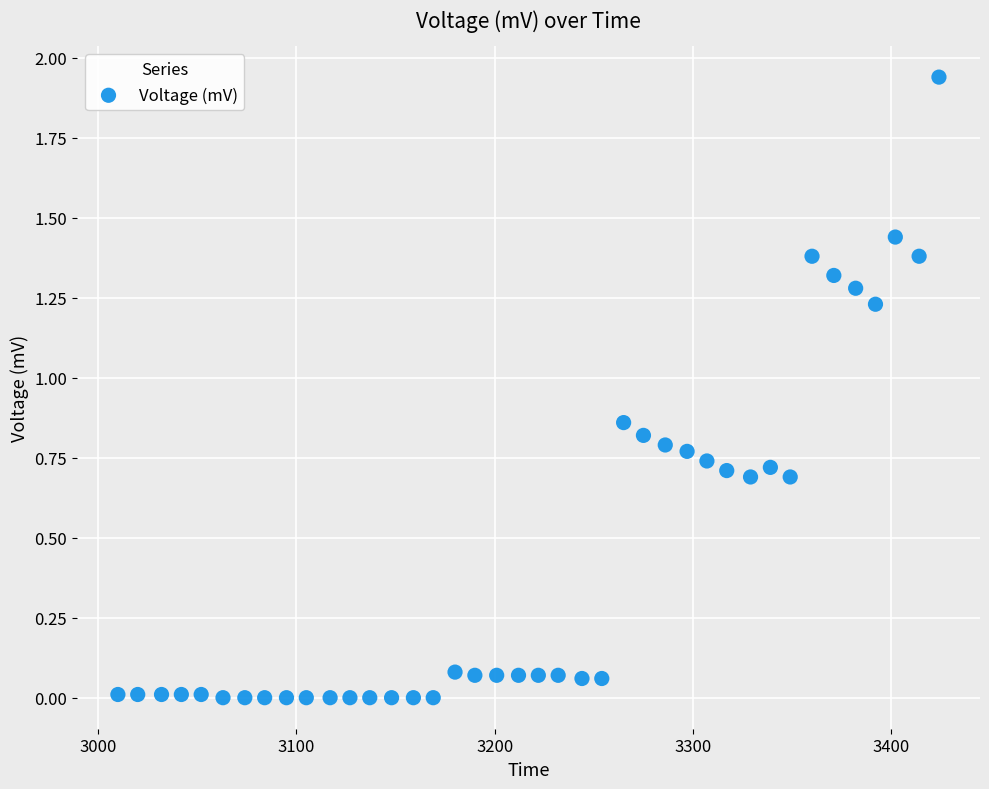

What is the range of X values (max minus min)?

414.0